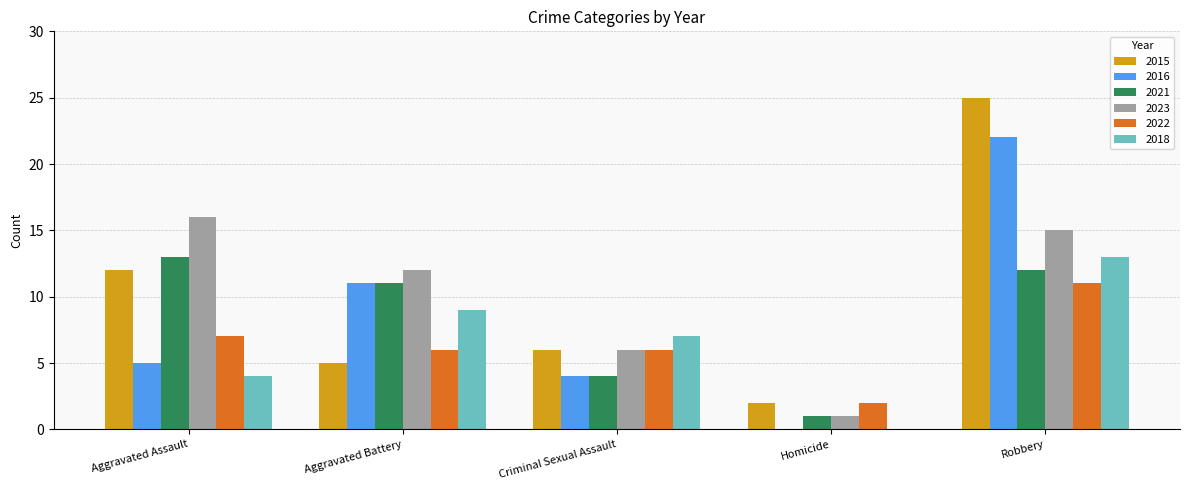

Count the 2018 values in the range 4 to 9.

3